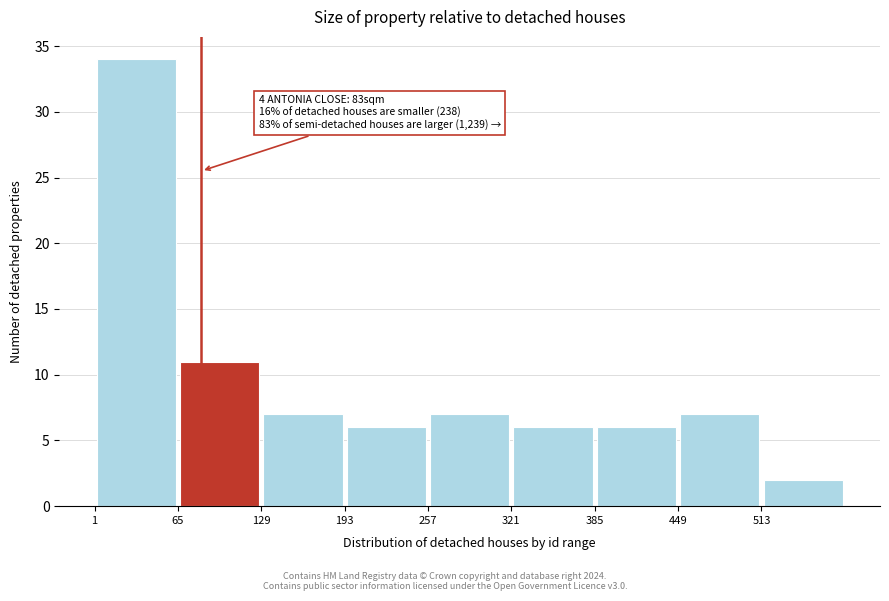

Over which range of the x-axis is the bar tallest?

1 to 65